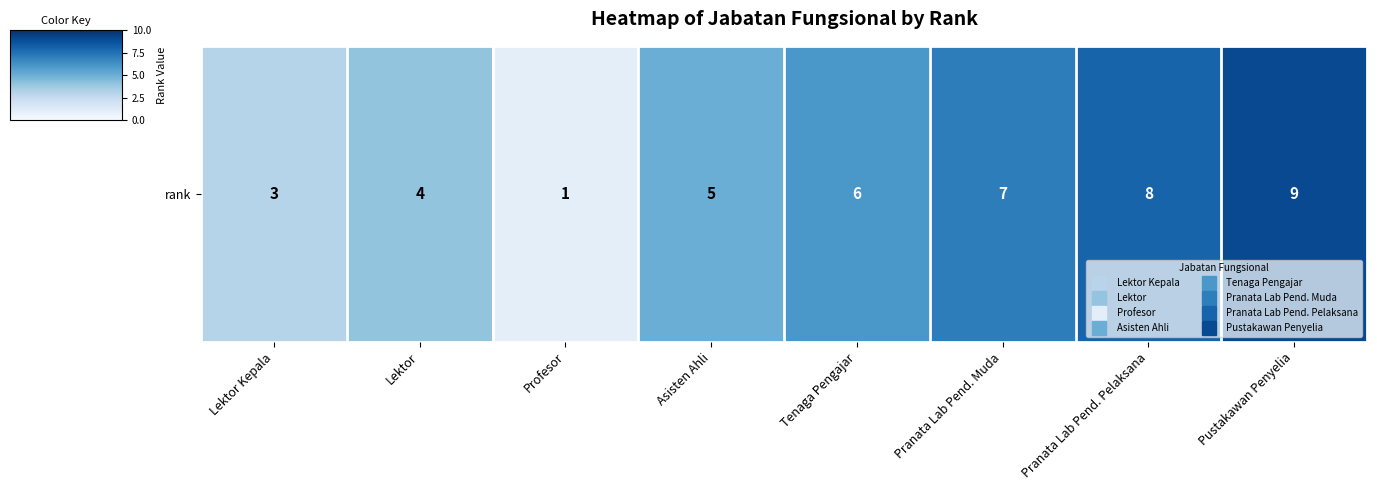

Rank the categories by value from highest to lowest.

Pustakawan Penyelia, Pranata Lab Pend. Pelaksana, Pranata Lab Pend. Muda, Tenaga Pengajar, Asisten Ahli, Lektor, Lektor Kepala, Profesor